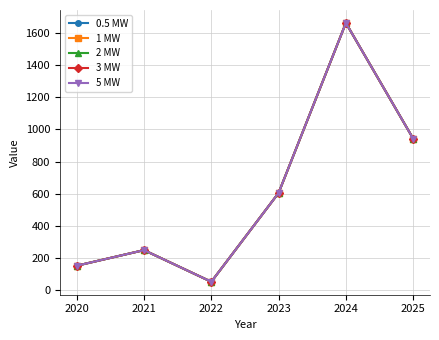

List the labels in order of 3 MW value, smallest first.

2022, 2020, 2021, 2023, 2025, 2024